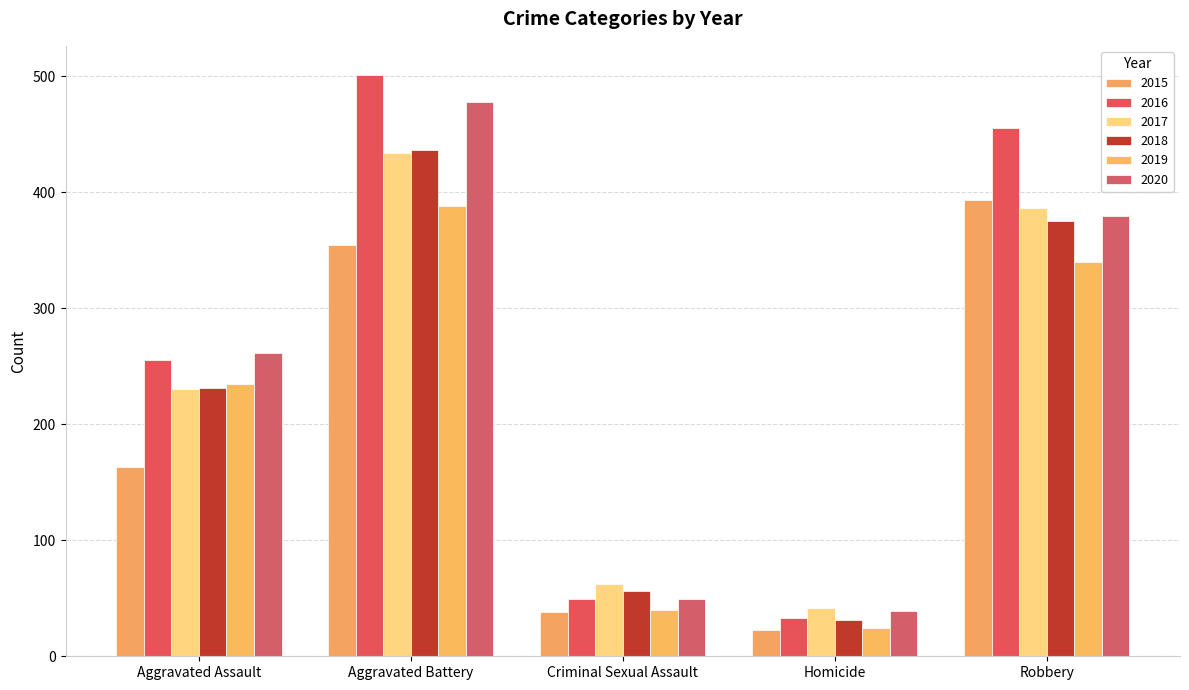

Count the number of categories in the chart.

5